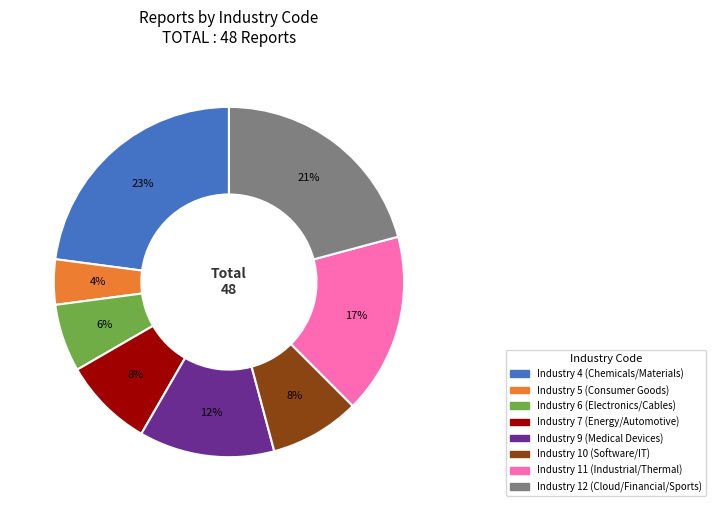

How many slices are in this pie chart?

8